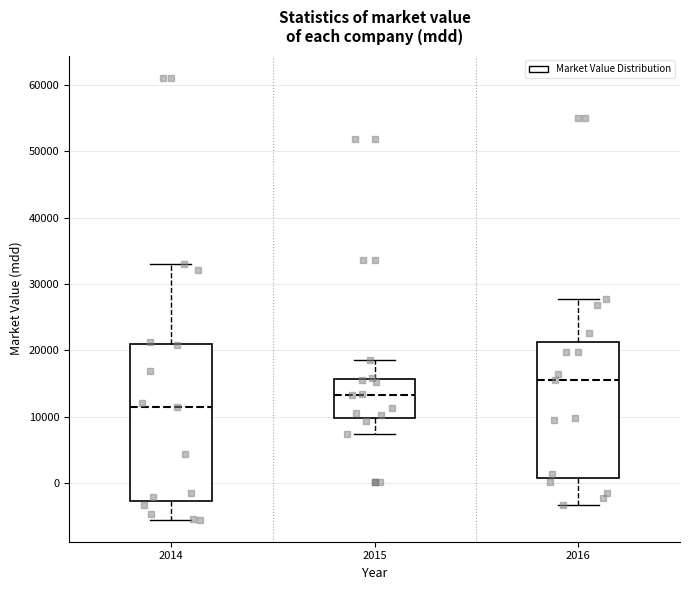

Which box is the tallest, from its lower edge to its upper edge?

2014